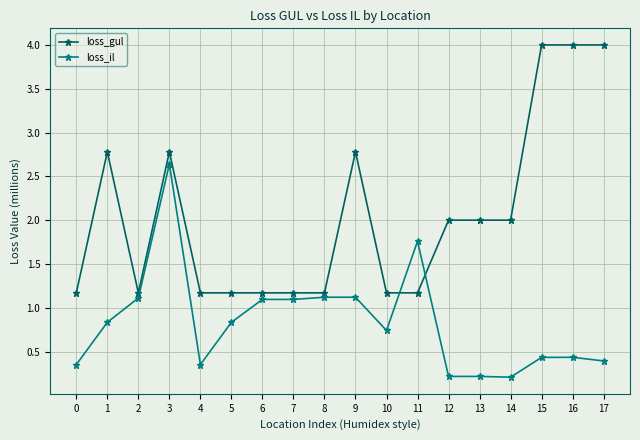

What is the sum of all loss_il values?

15.0